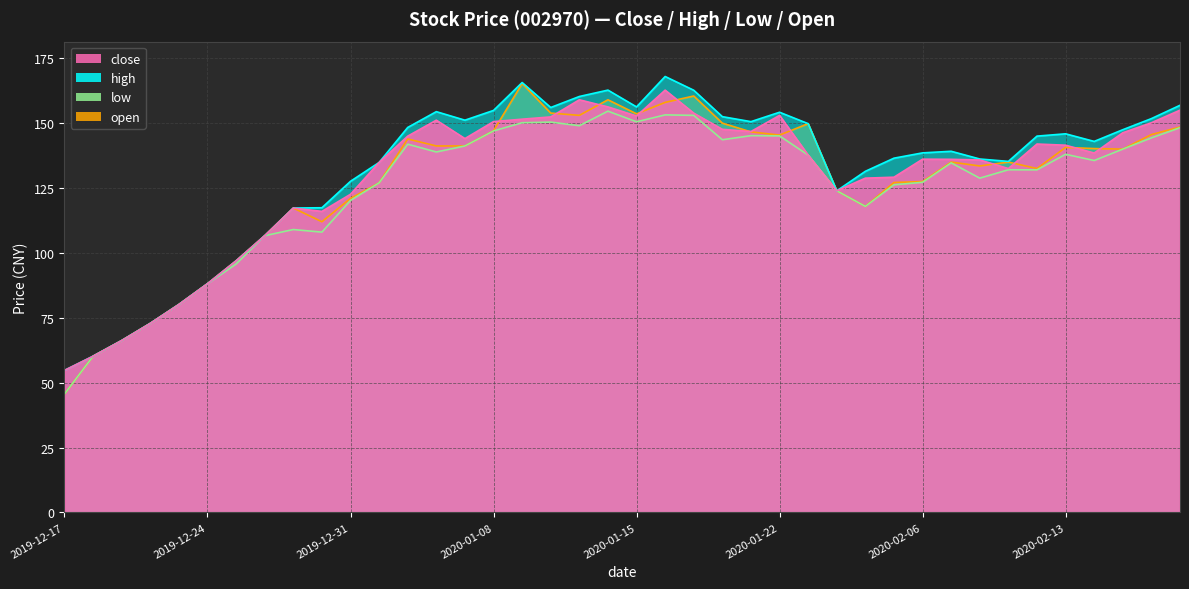

What is the spread (max minus min) of values at 2020-01-08?

7.9